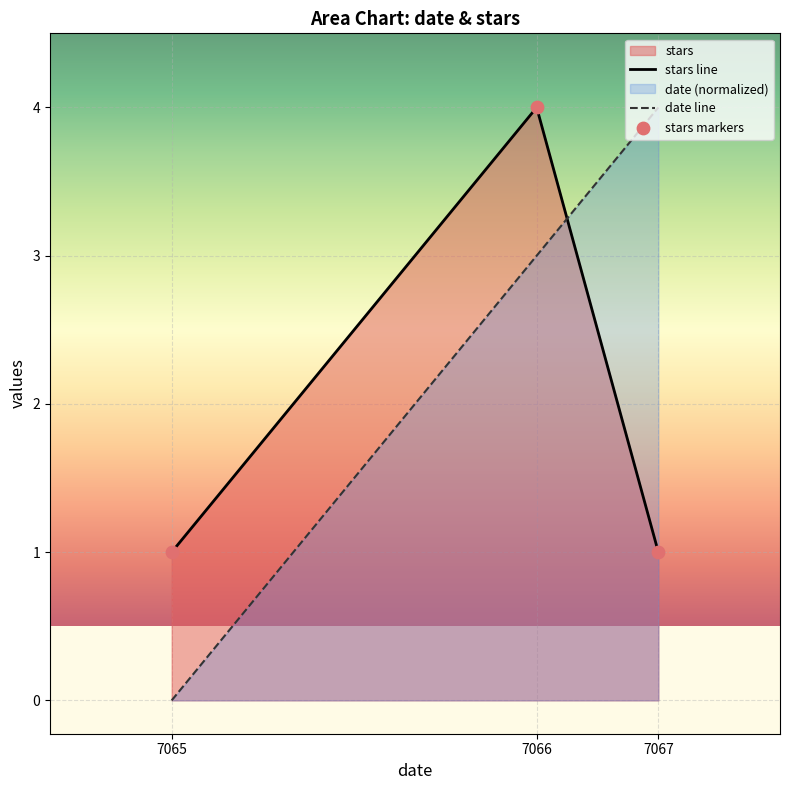

At which category is the sum across all series the highest?

7066